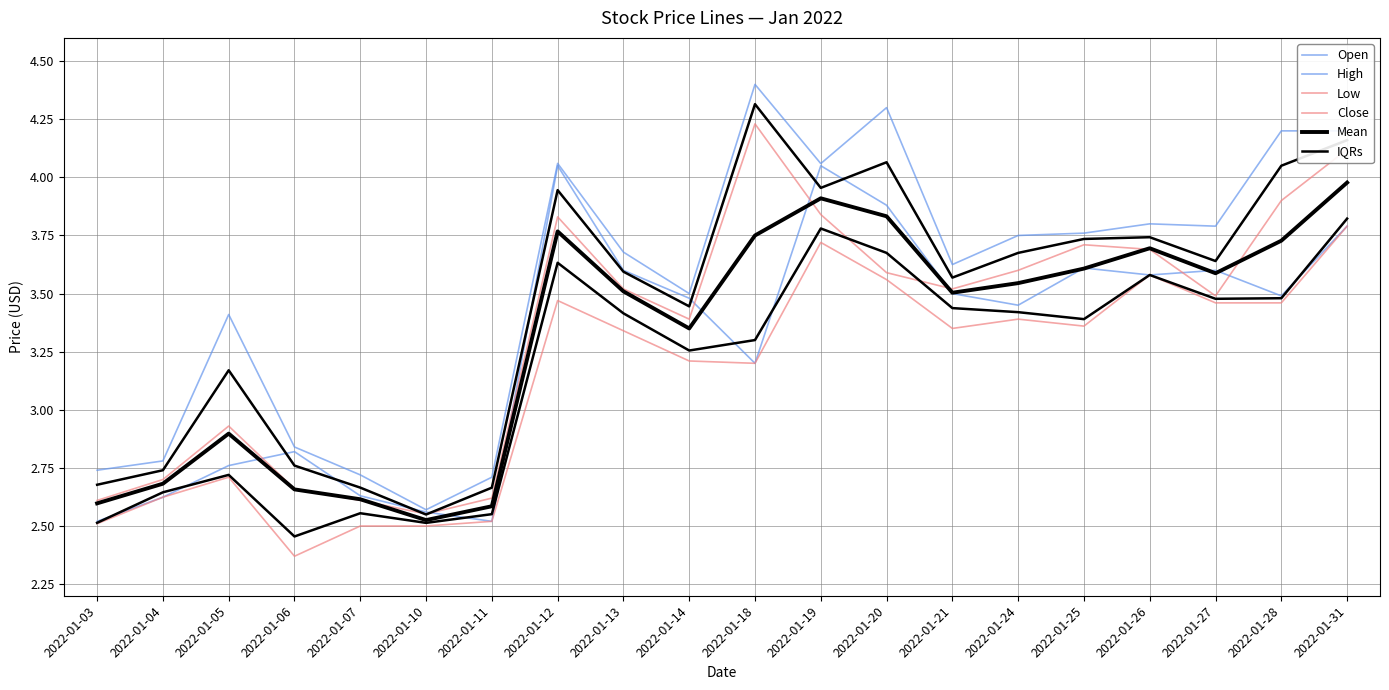

Where is Mean nearest to the value 3?

2022-01-05